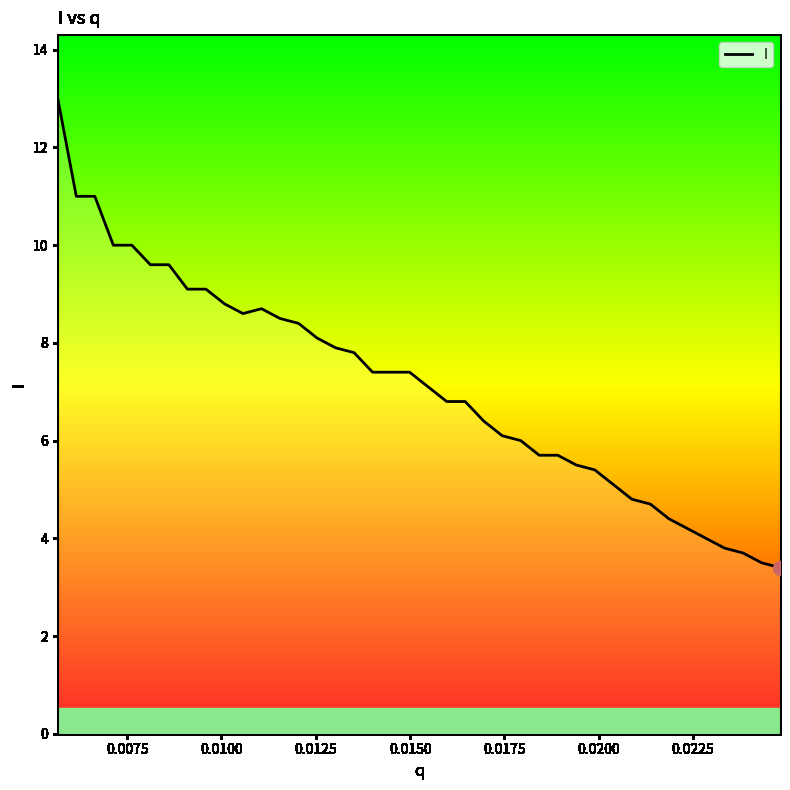

True or false: the data has more than 0 interior local peaks.

True